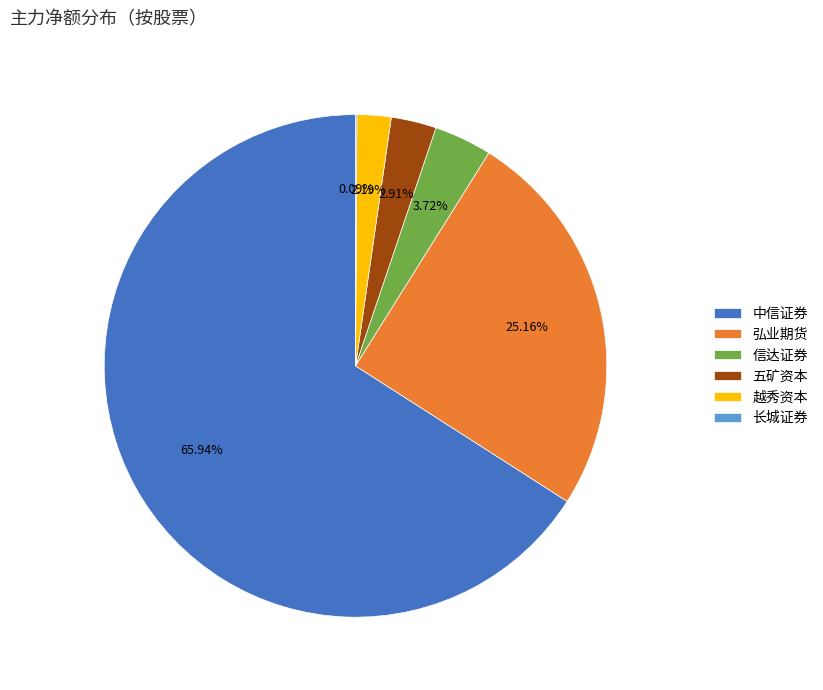

What is the largest slice in the pie chart?

中信证券